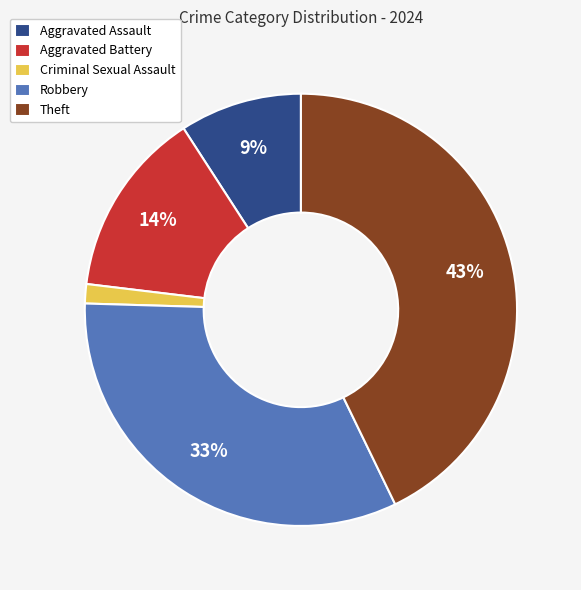

Is it true that Aggravated Assault is 3% of the pie?

False